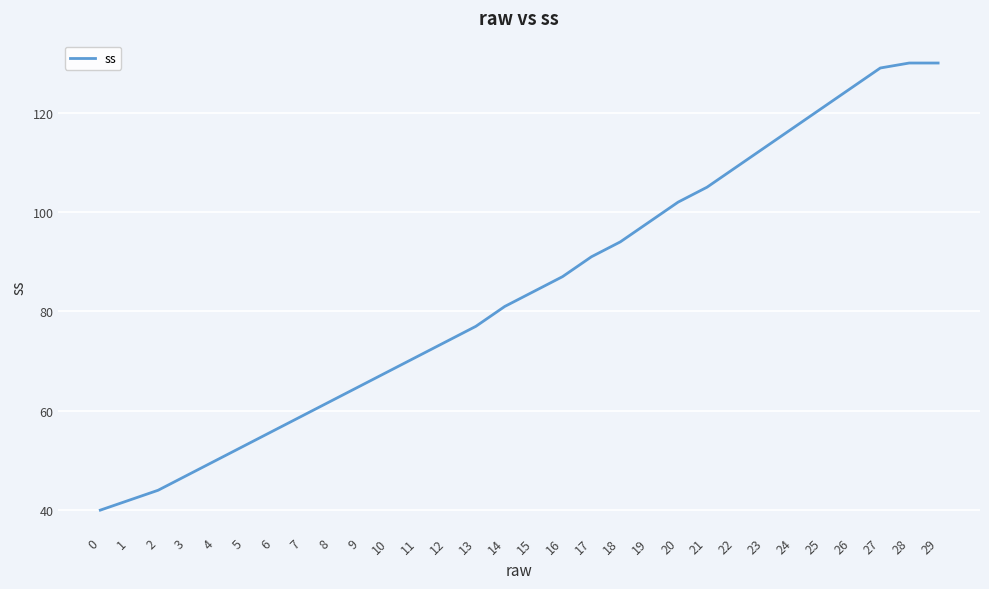

The chart shows a value of 102 at 20. True or false?

True